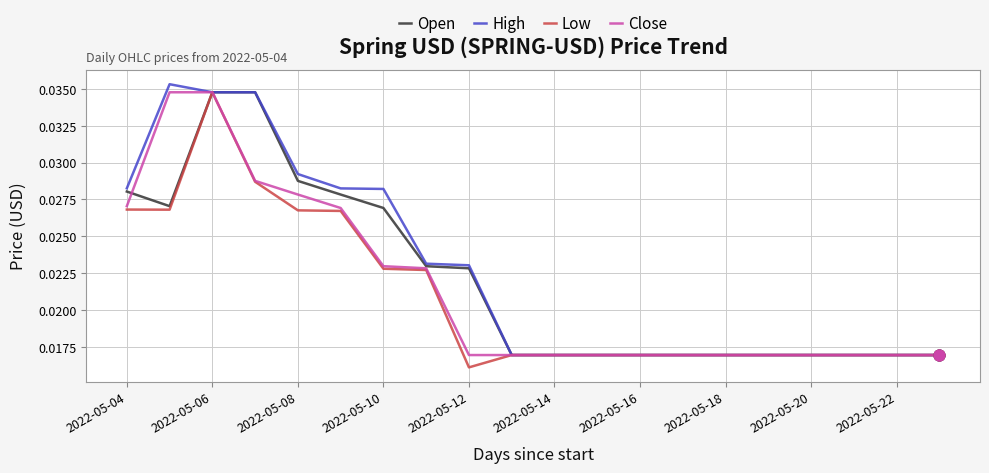

At which category is the sum across all series the highest?

2022-05-06